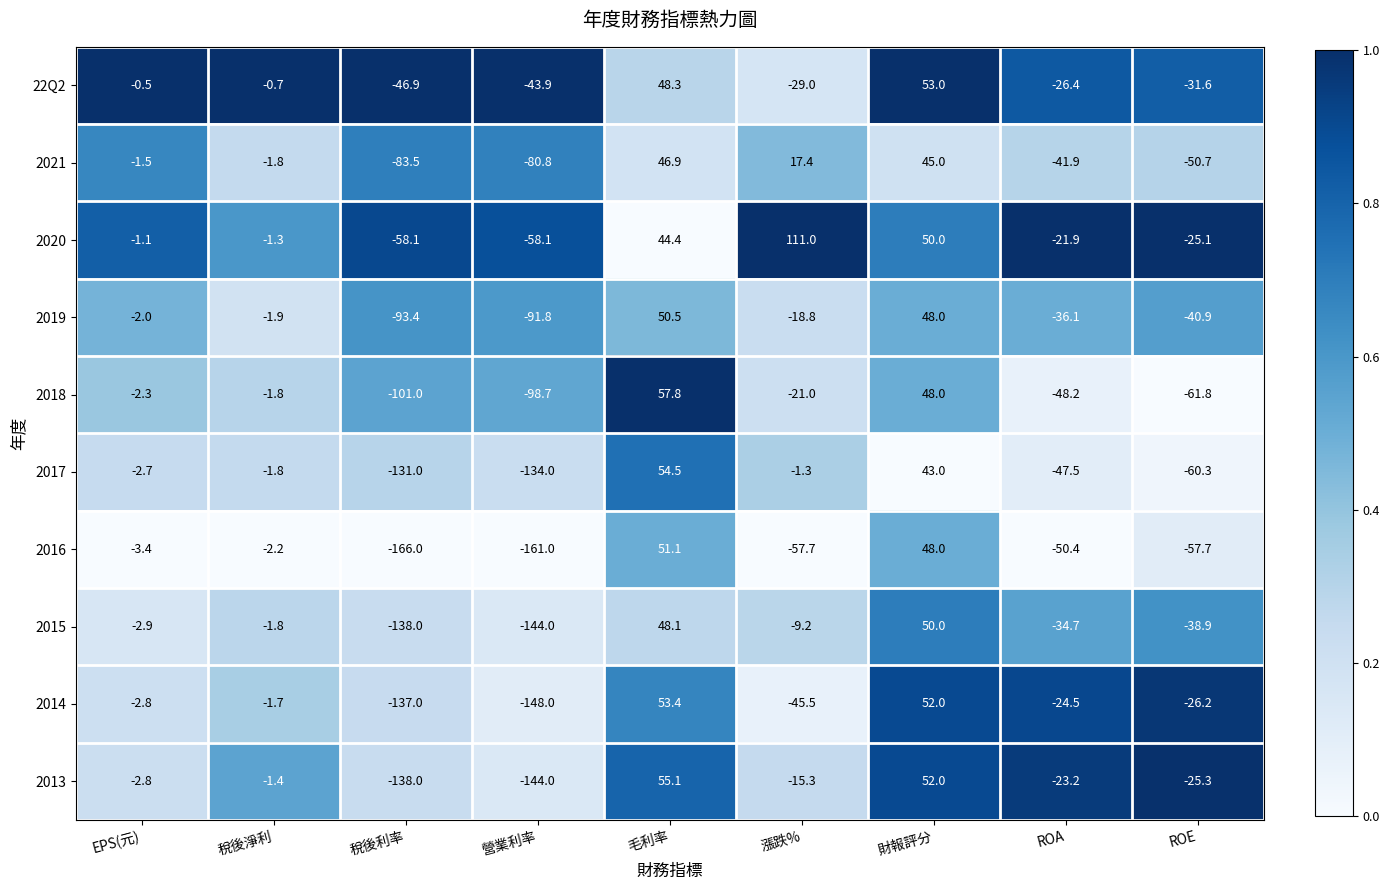

At how many categories does at least one series exceed 0?

3